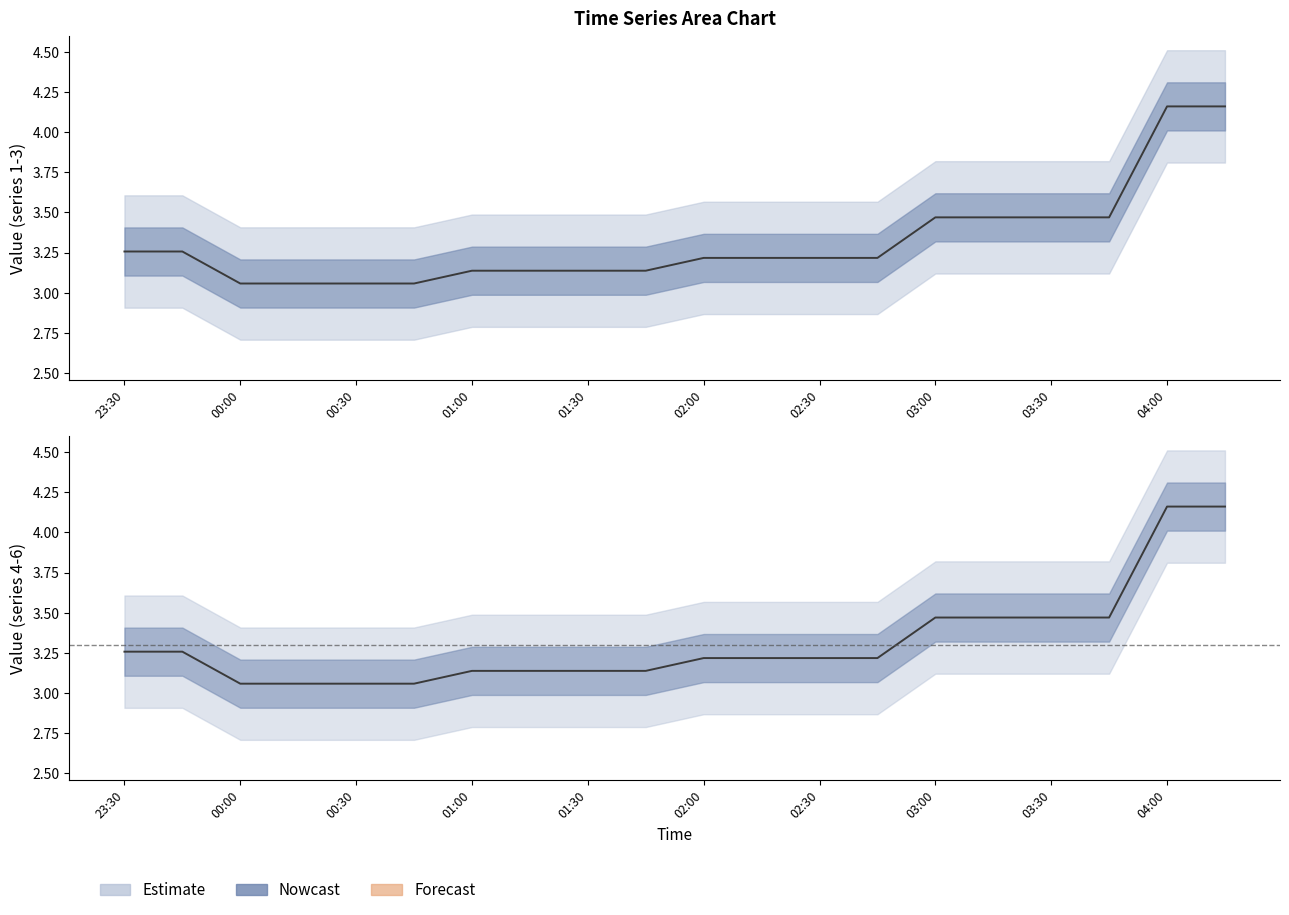

True or false: col_6 and col_3 cross at least once.

False